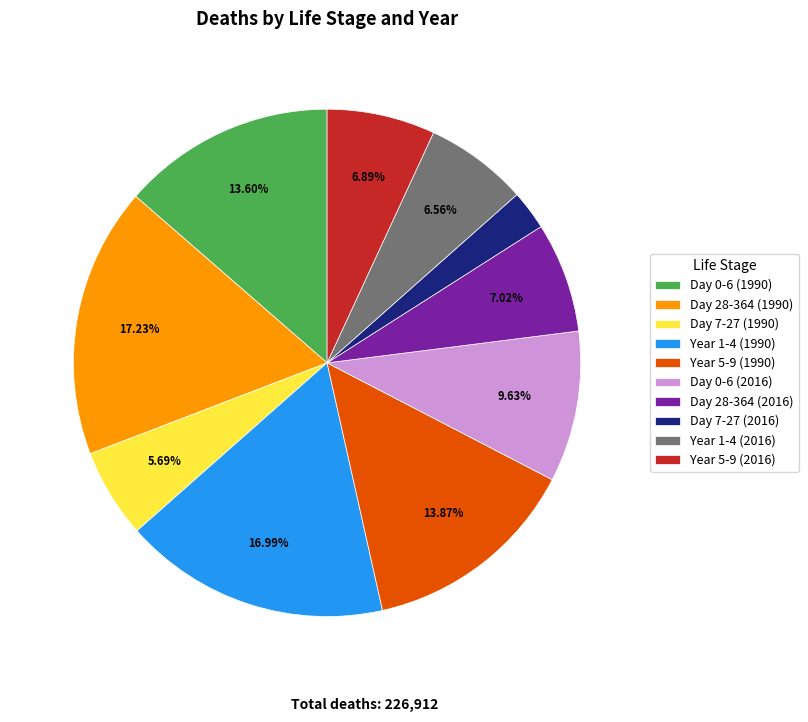

To the nearest percent, what is the difference between the Year 5-9 (1990) and Year 1-4 (2016) slice percentages?

7%